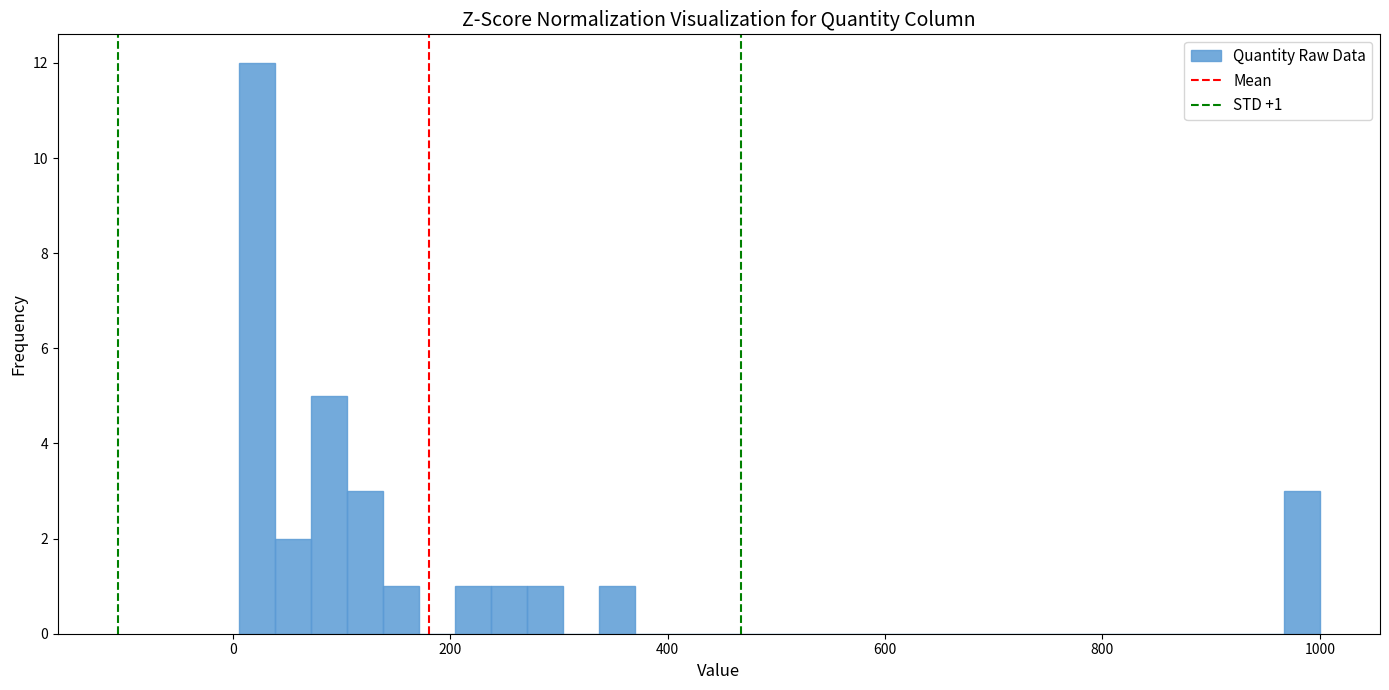

Around what value on the x-axis is the tallest bar? Give the approximate position of its centre, as read against the axis.

20